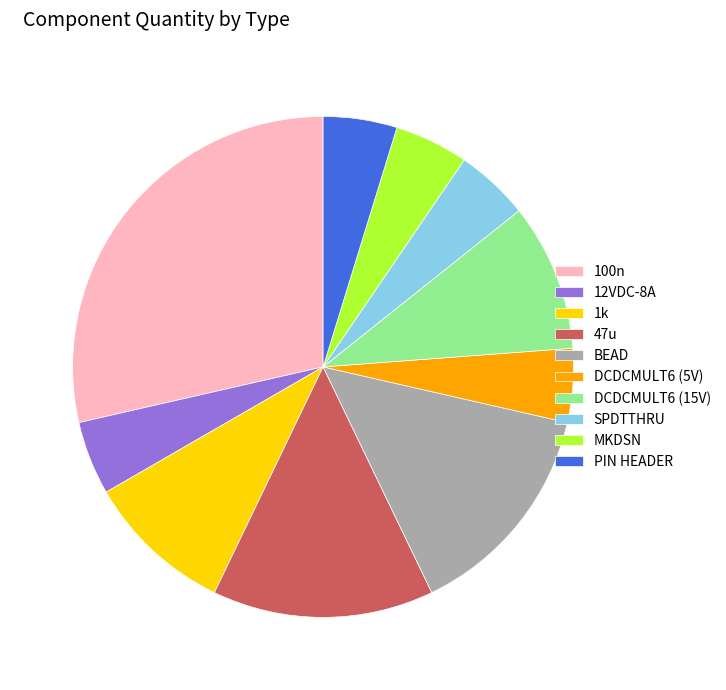

True or false: DCDCMULT6 (15V) accounts for 10% of the total.

True